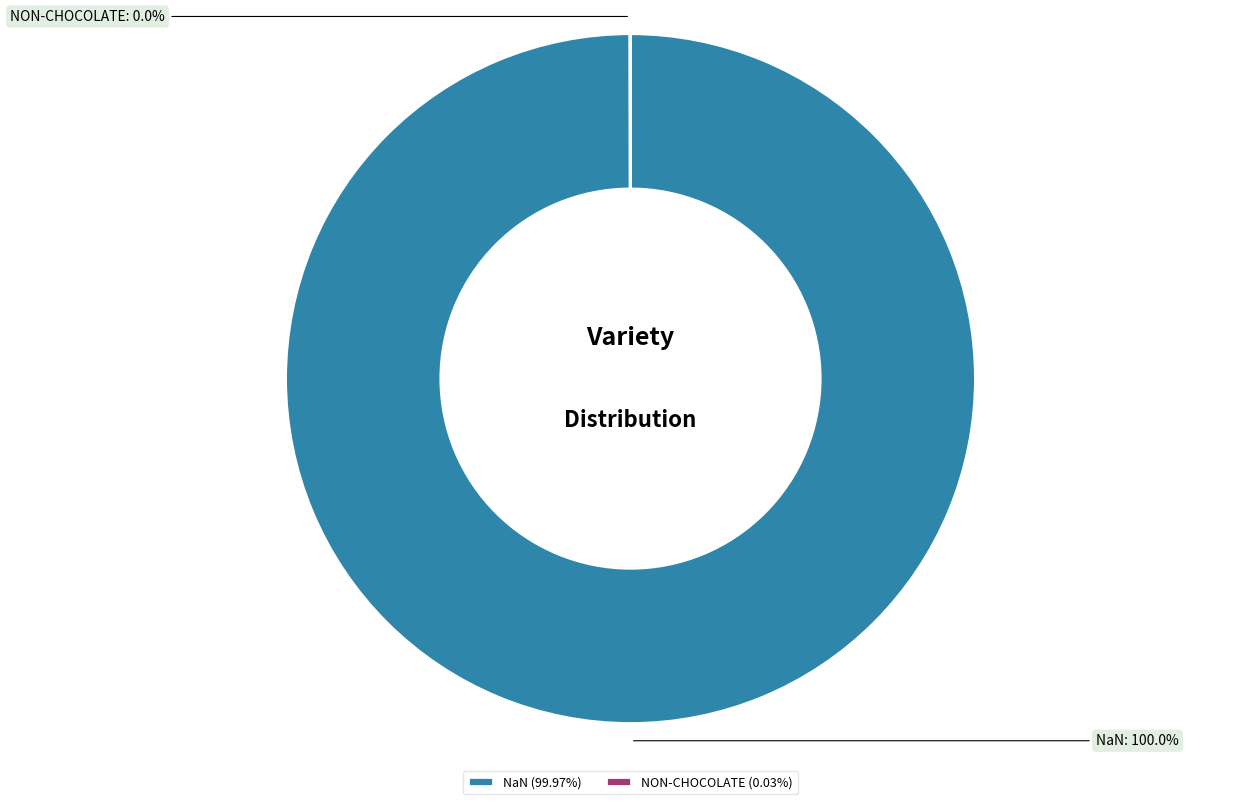

Does NaN represent more than half of the total?

Yes